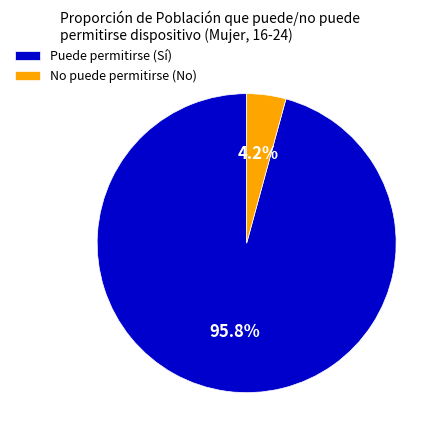

Between No puede permitirse (No) and Puede permitirse (Sí), which is larger?

Puede permitirse (Sí)